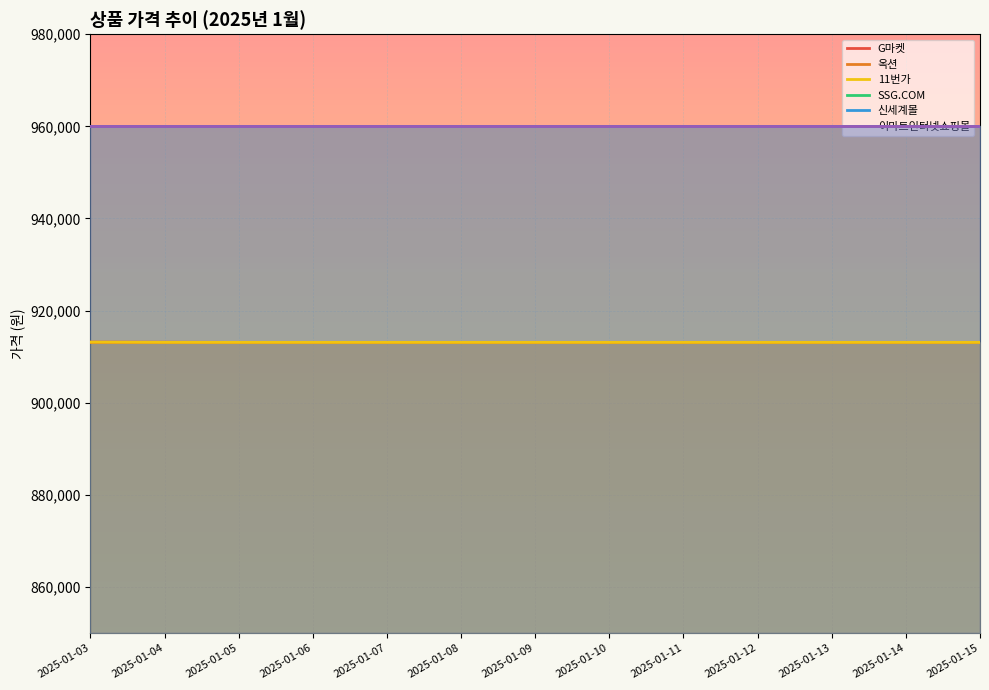

The value of SSG.COM at 2025-01-14 is 1618245. True or false?

False